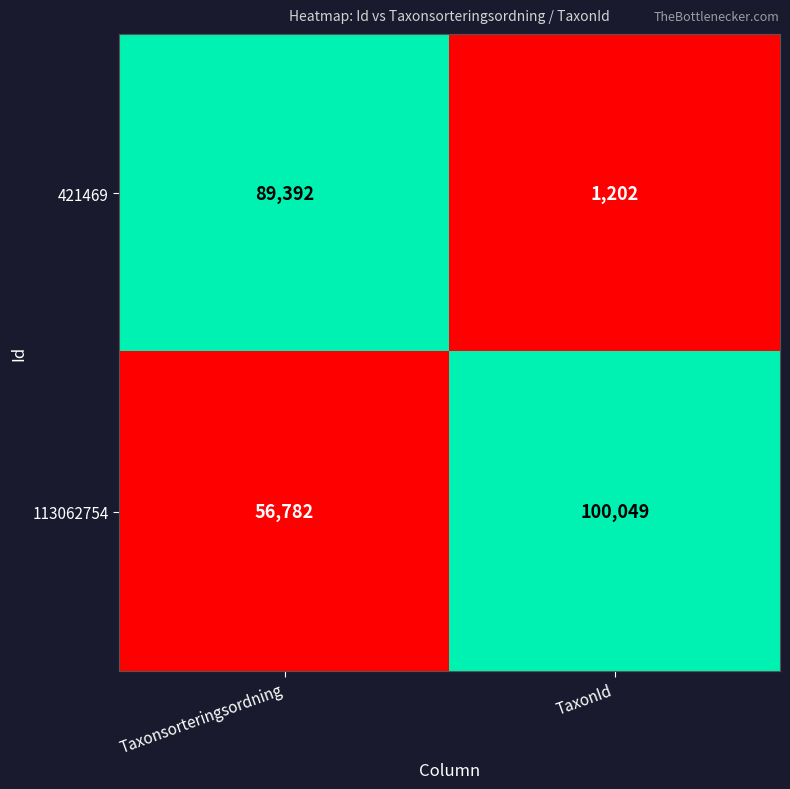

At TaxonId, list the series in order from smallest to largest.

421469, 113062754